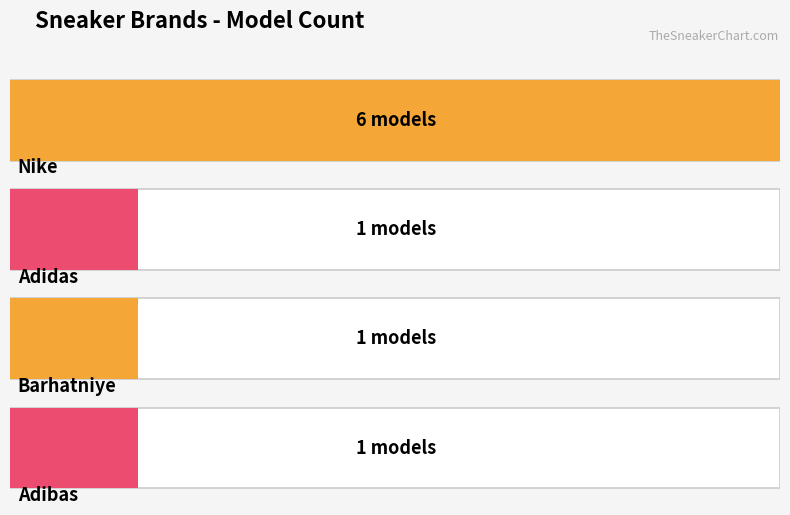

What is the average value?

2